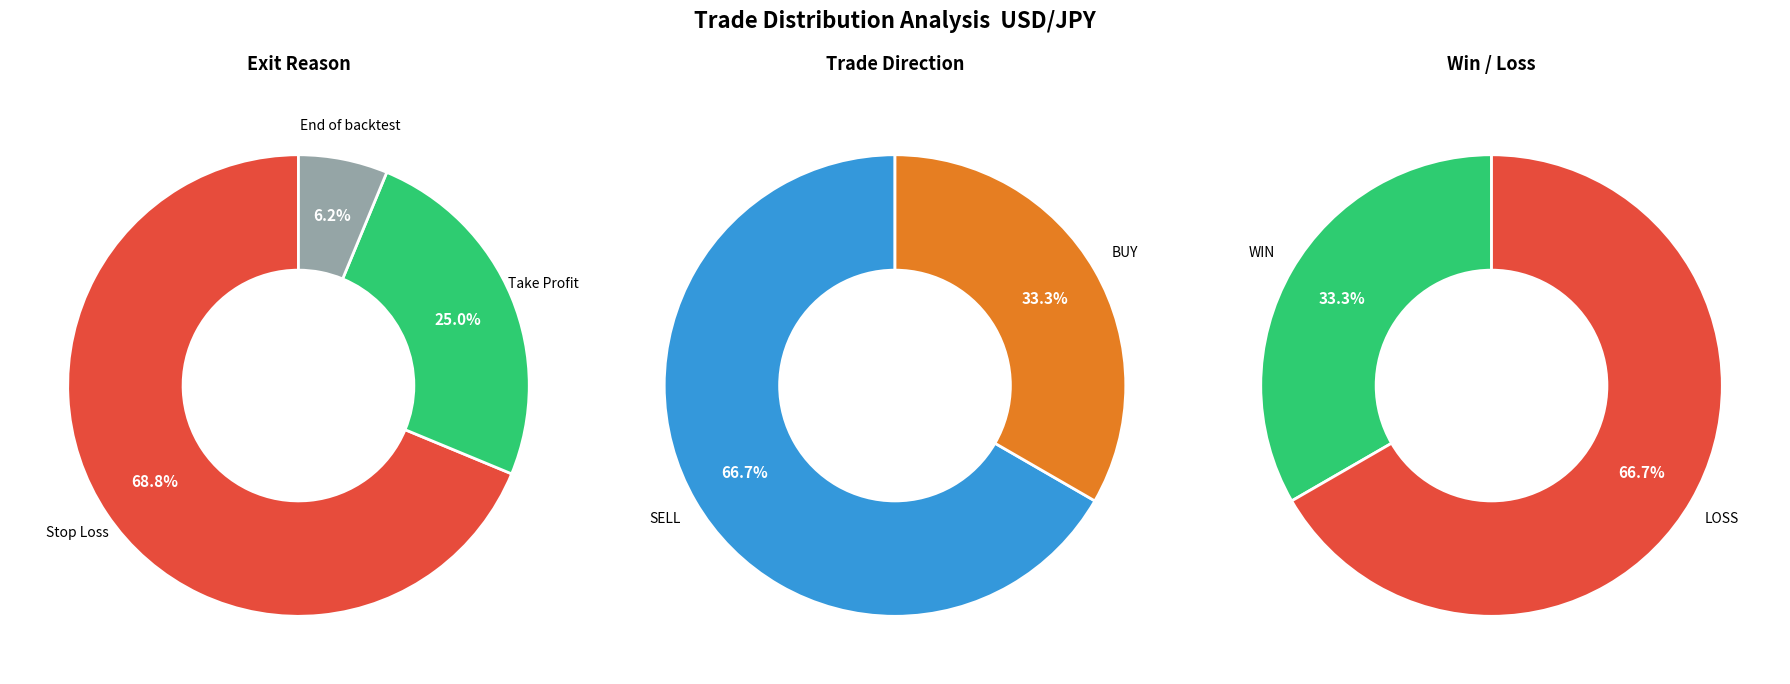

Which category has the biggest portion of the pie?

Stop Loss